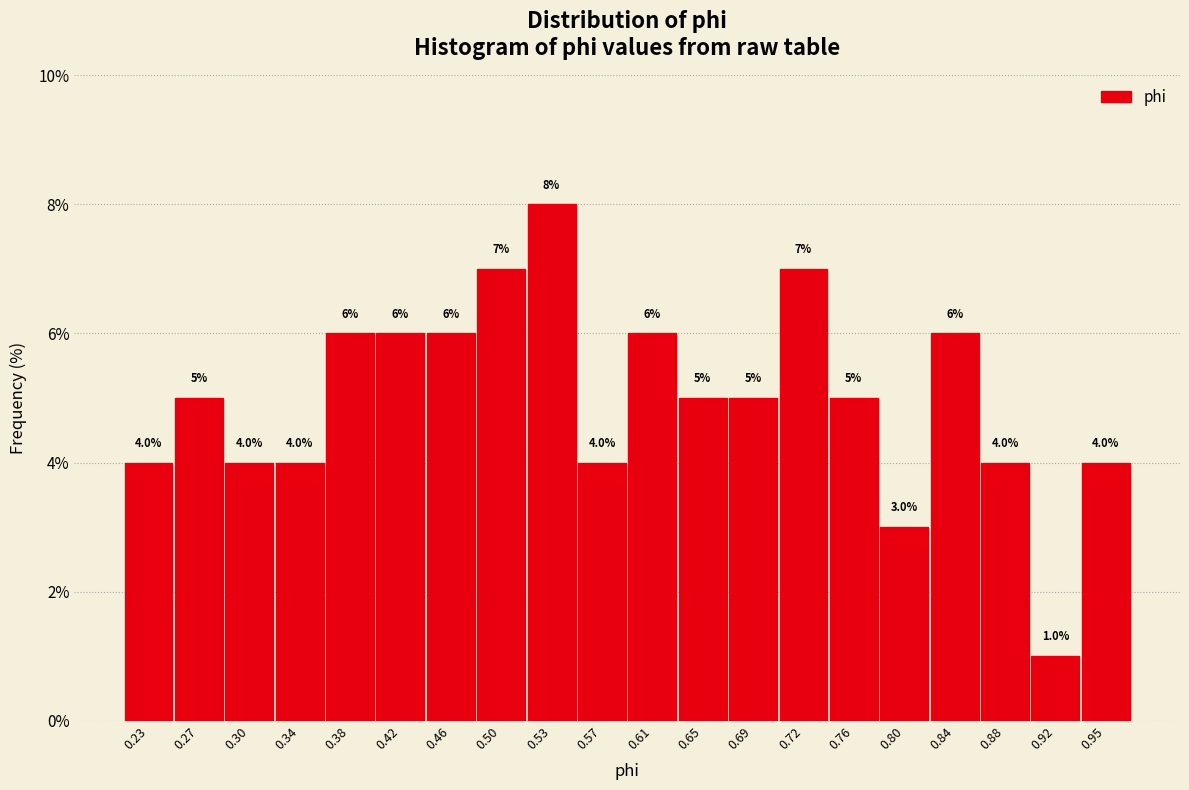

Reading left to right, list every bar in this chart as the range it spans on the x-axis followed by its height. The bar edges are not printed on the chart, so give them approximately, as read against the axis.

0.210 to 0.245: 4.0
0.245 to 0.285: 5.0
0.285 to 0.325: 4.0
0.325 to 0.360: 4.0
0.360 to 0.400: 6.0
0.400 to 0.440: 6.0
0.440 to 0.475: 6.0
0.475 to 0.515: 7.0
0.515 to 0.555: 8.0
0.555 to 0.590: 4.0
0.590 to 0.630: 6.0
0.630 to 0.665: 5.0
0.665 to 0.705: 5.0
0.705 to 0.745: 7.0
0.745 to 0.780: 5.0
0.780 to 0.820: 3.0
0.820 to 0.860: 6.0
0.860 to 0.895: 4.0
0.895 to 0.935: 1.0
0.935 to 0.975: 4.0